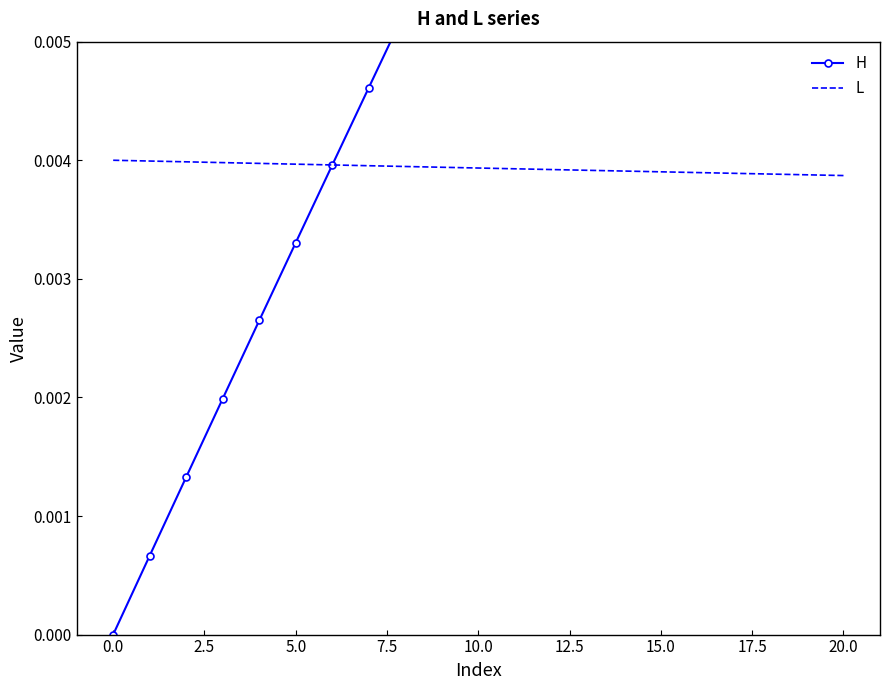

Which series ends up on top after the final intersection of L and H?

H